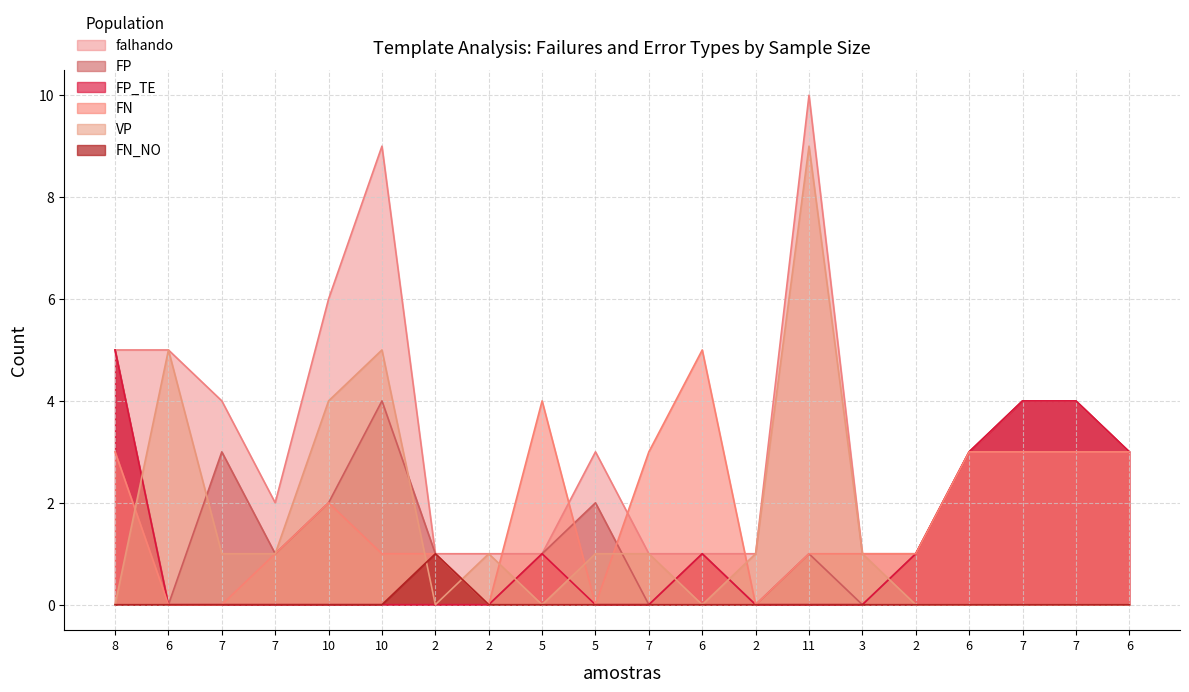

True or false: FP_TE and VP intersect in this chart.

True